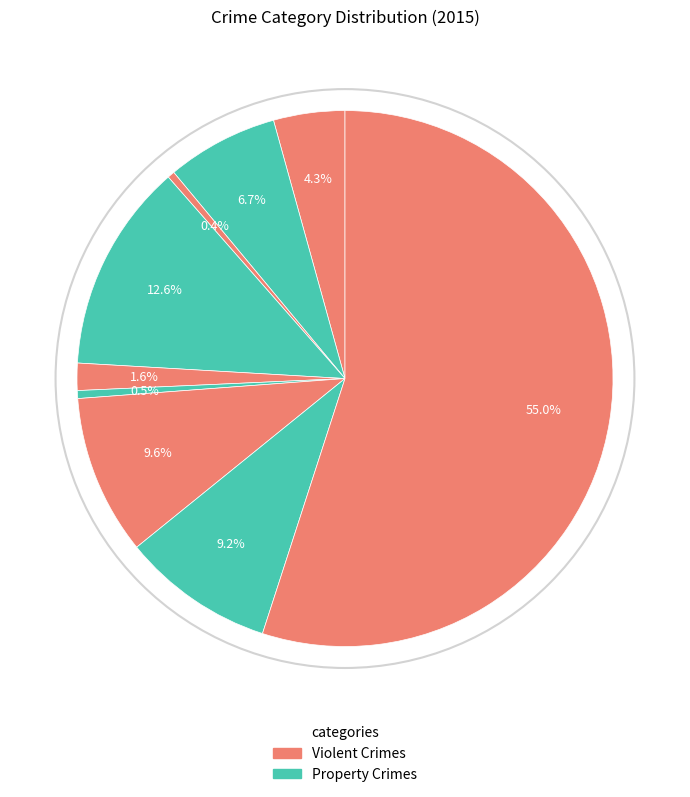

Count the number of slices in the pie.

9